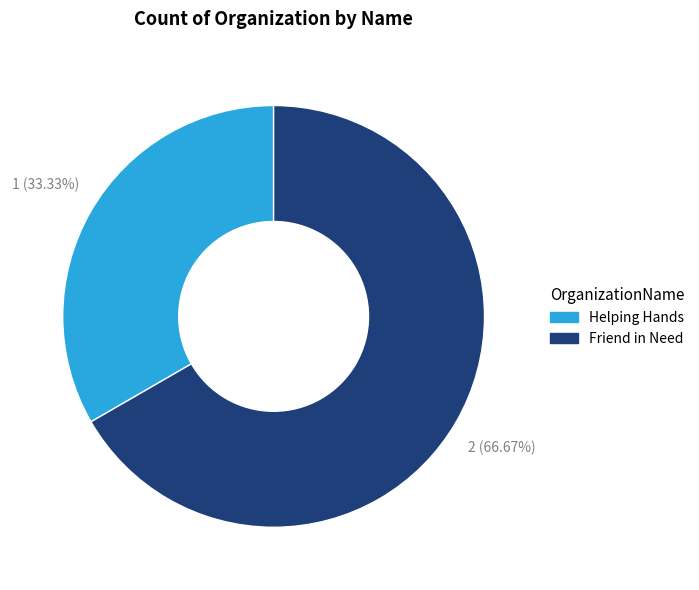

Which category has the biggest portion of the pie?

Friend in Need